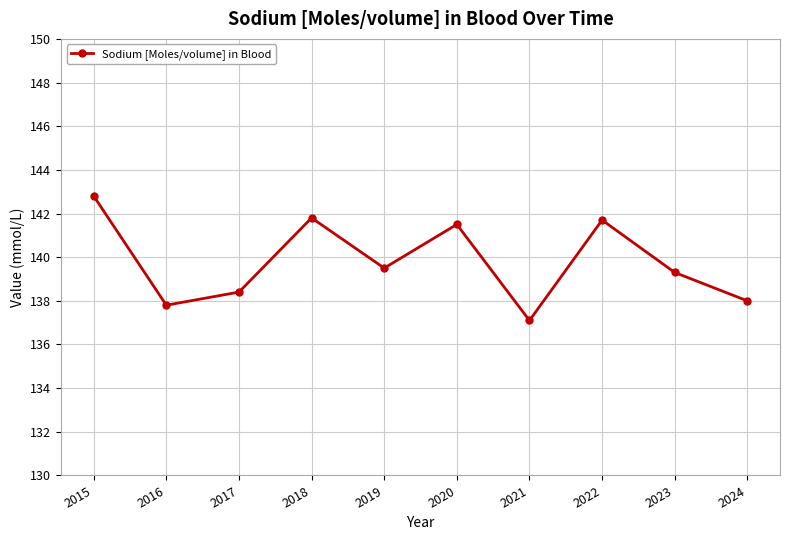

True or false: the data has more than 2 interior local peaks.

True